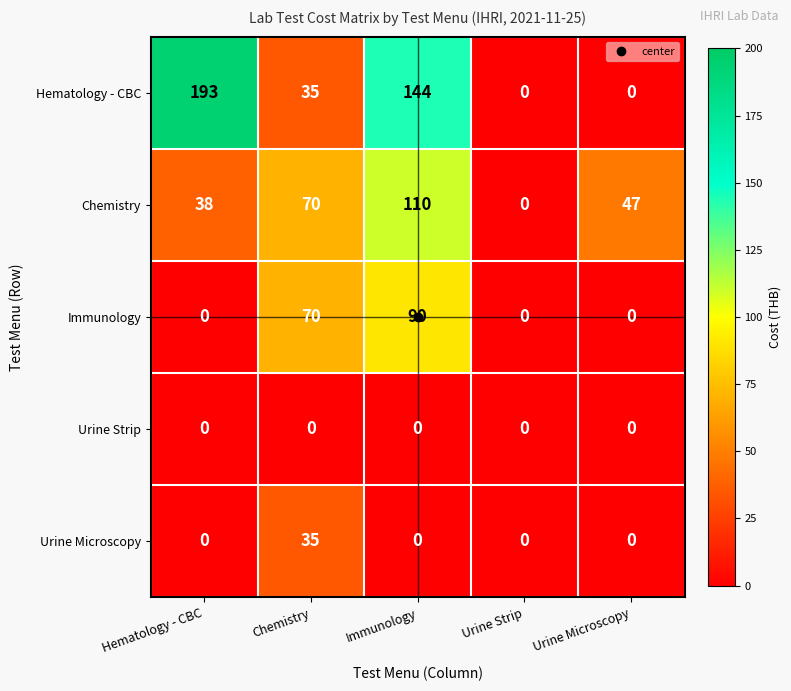

What is the total value across all series at Hematology - CBC?

231